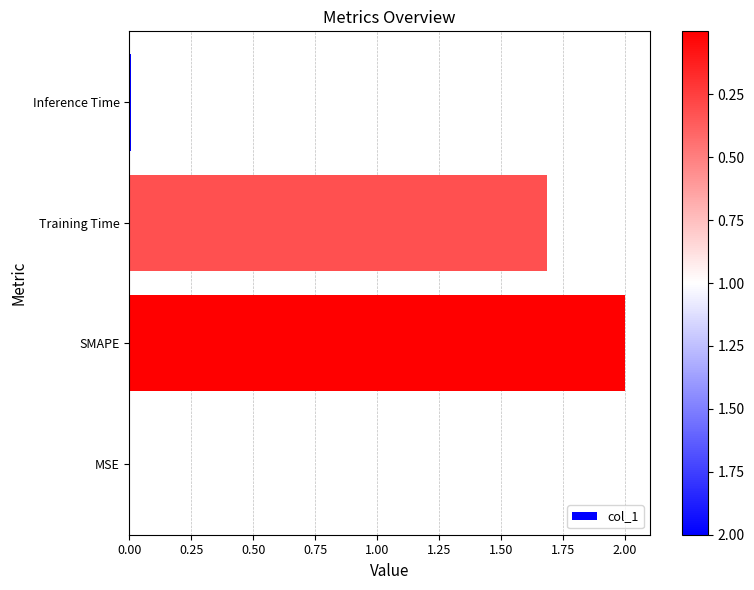

The value at Training Time is 1.0. True or false?

False